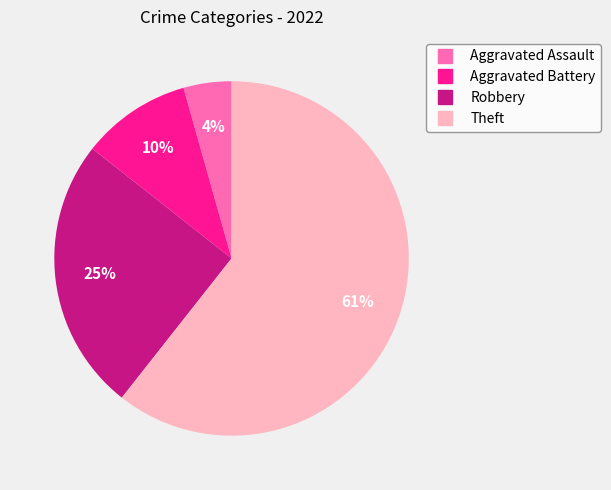

To the nearest percent, what is the combined percentage of Robbery and Aggravated Battery?

35%